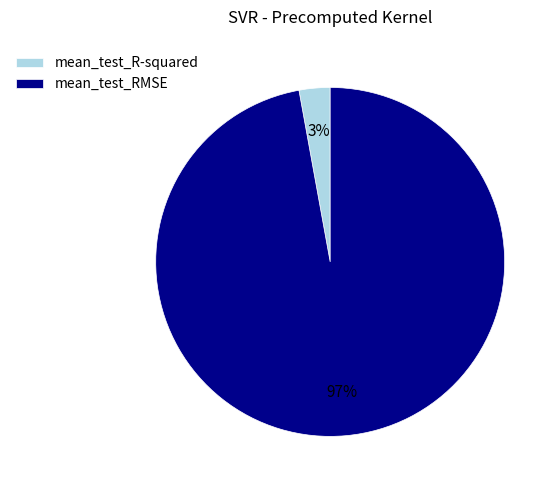

Rank the categories by value from lowest to highest.

mean_test_R-squared, mean_test_RMSE